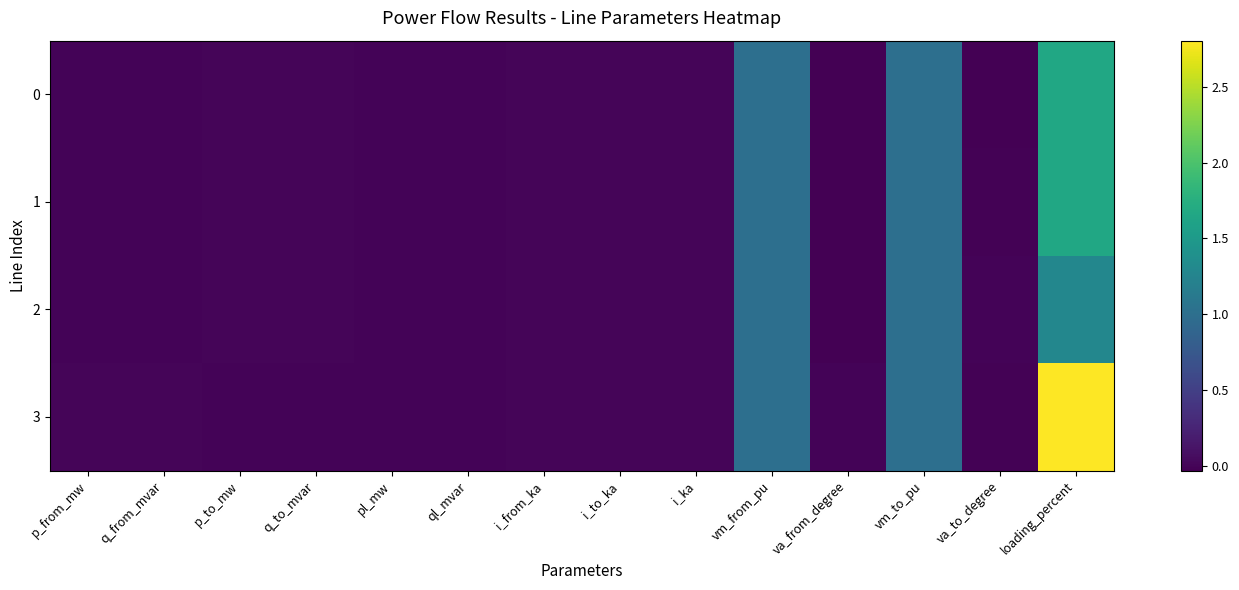

Which has a higher value, vm_to_pu or loading_percent?

loading_percent